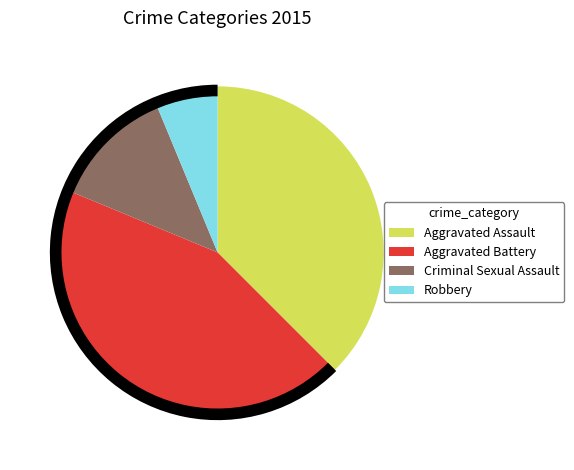

Approximately how many times larger is the value at Aggravated Battery compared to Aggravated Assault?

1.2